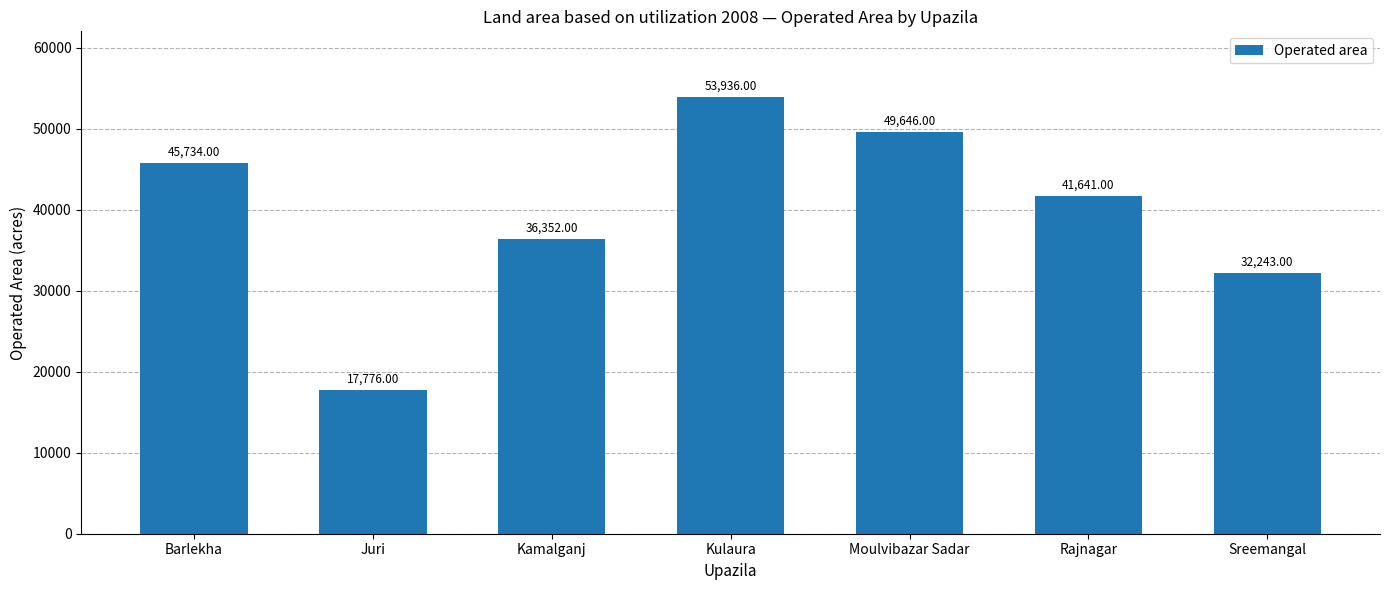

Is it true that the value at Kulaura is 53936?

True